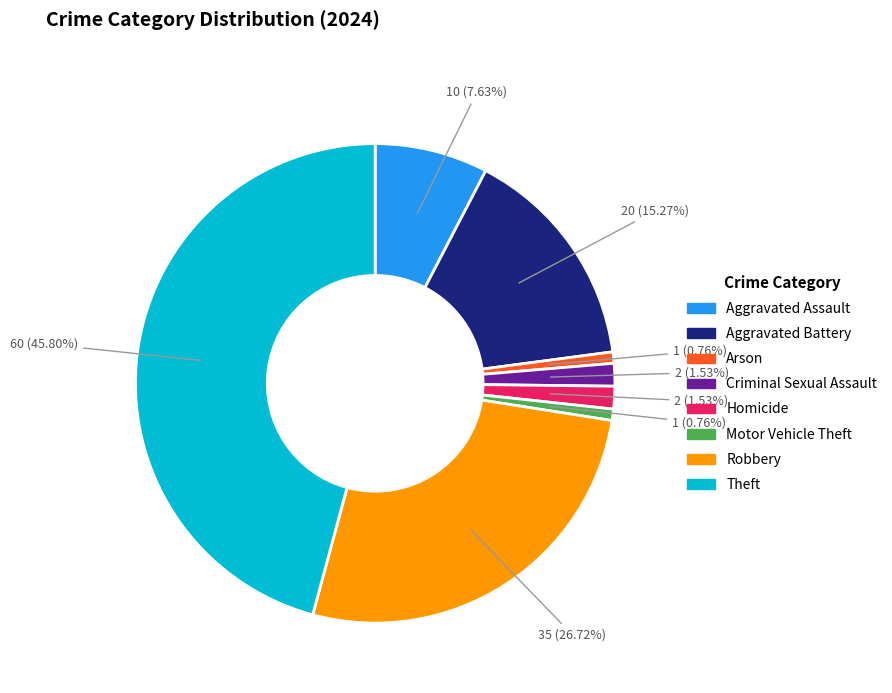

Count the number of slices in the pie.

8